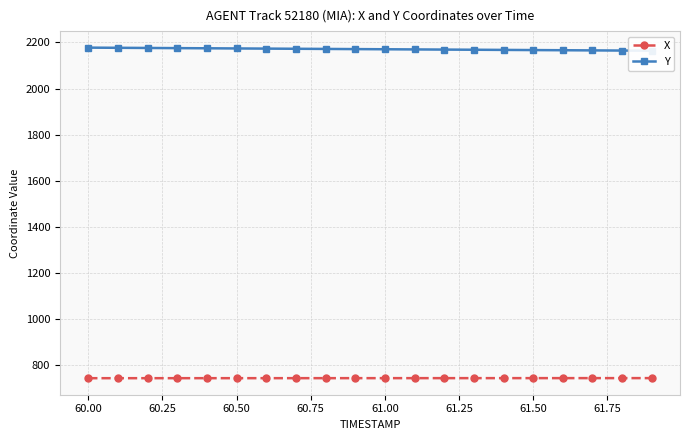

What is the difference between the maximum and minimum values in the Y series?

13.4